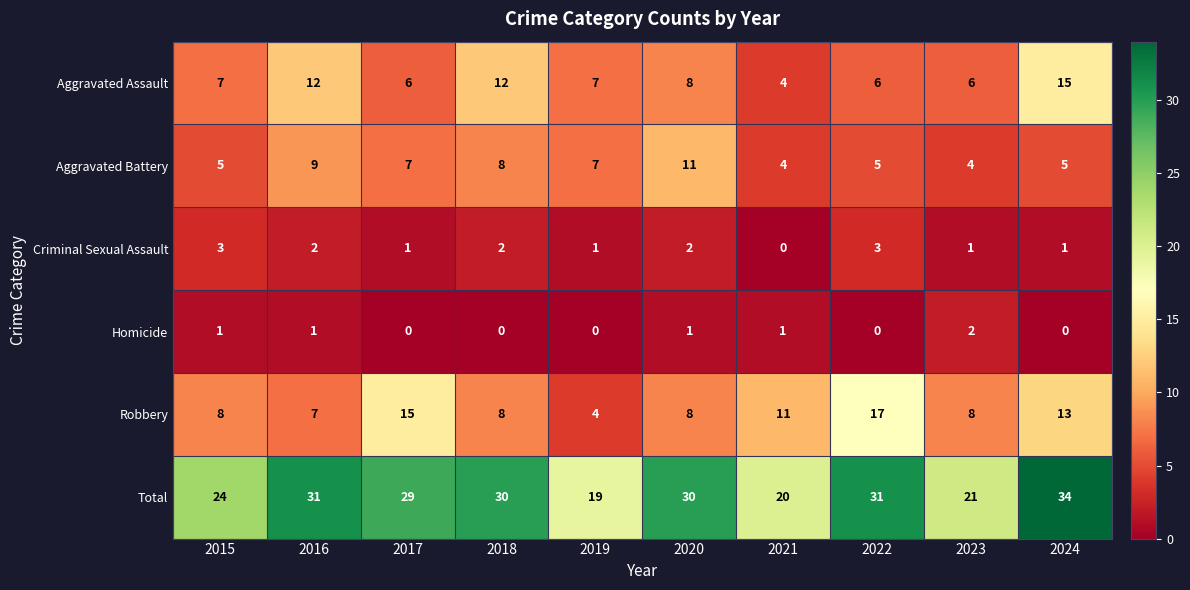

Is it true that Total equals 30 at 2020?

True